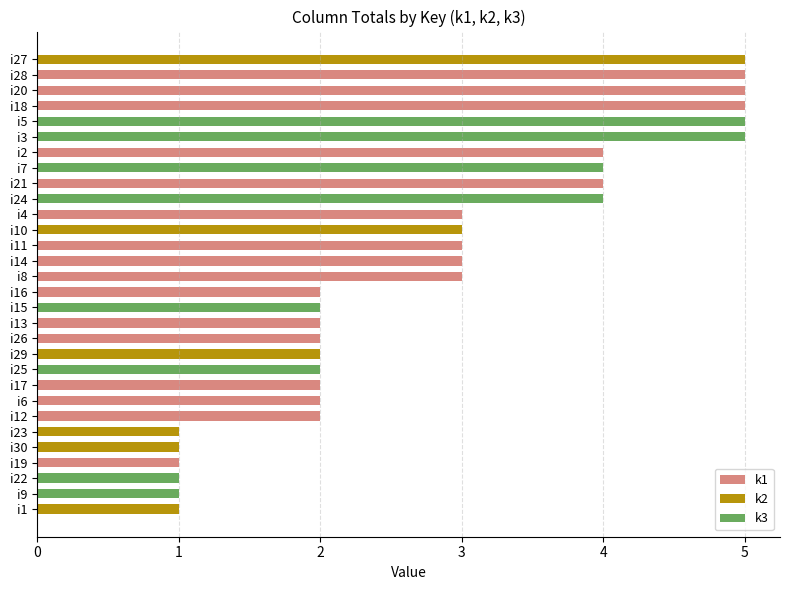

What is the sum of the k3 values at i6 and i15?

2